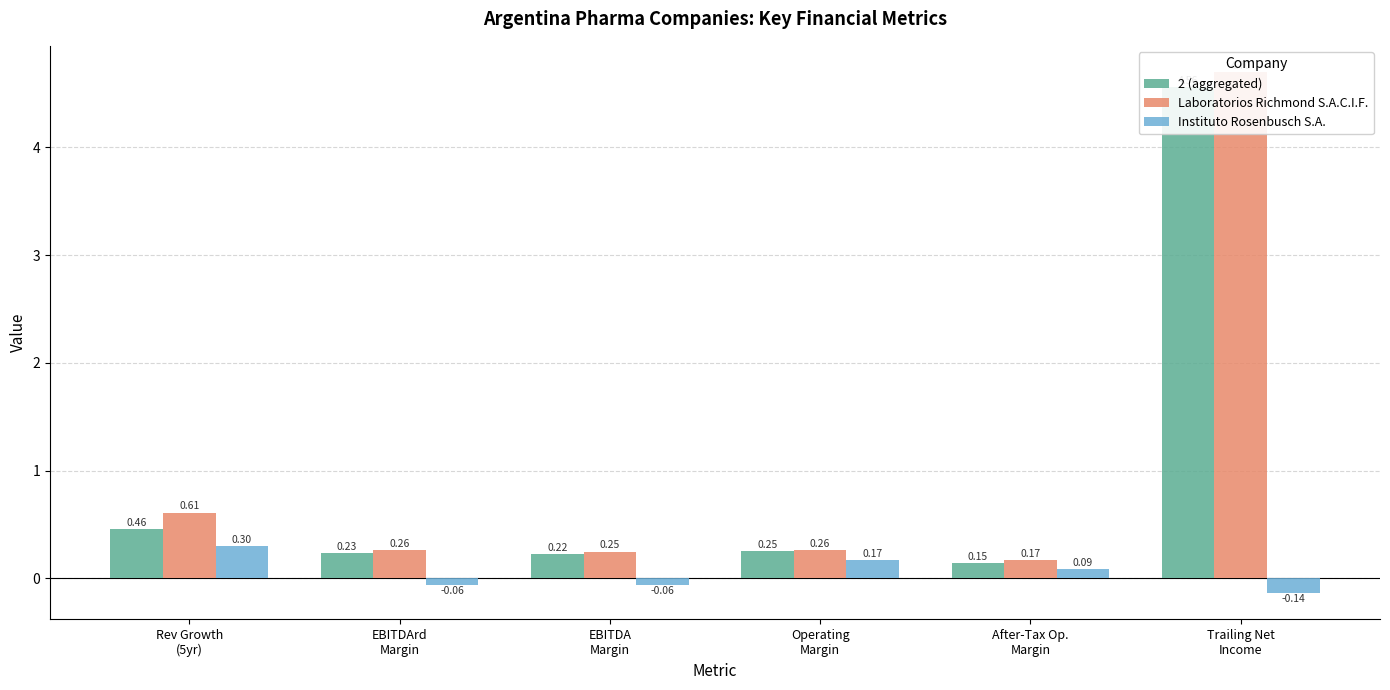

List the series in order of their peak value, highest first.

Laboratorios Richmond S.A.C.I.F., 2 (aggregated), Instituto Rosenbusch S.A.